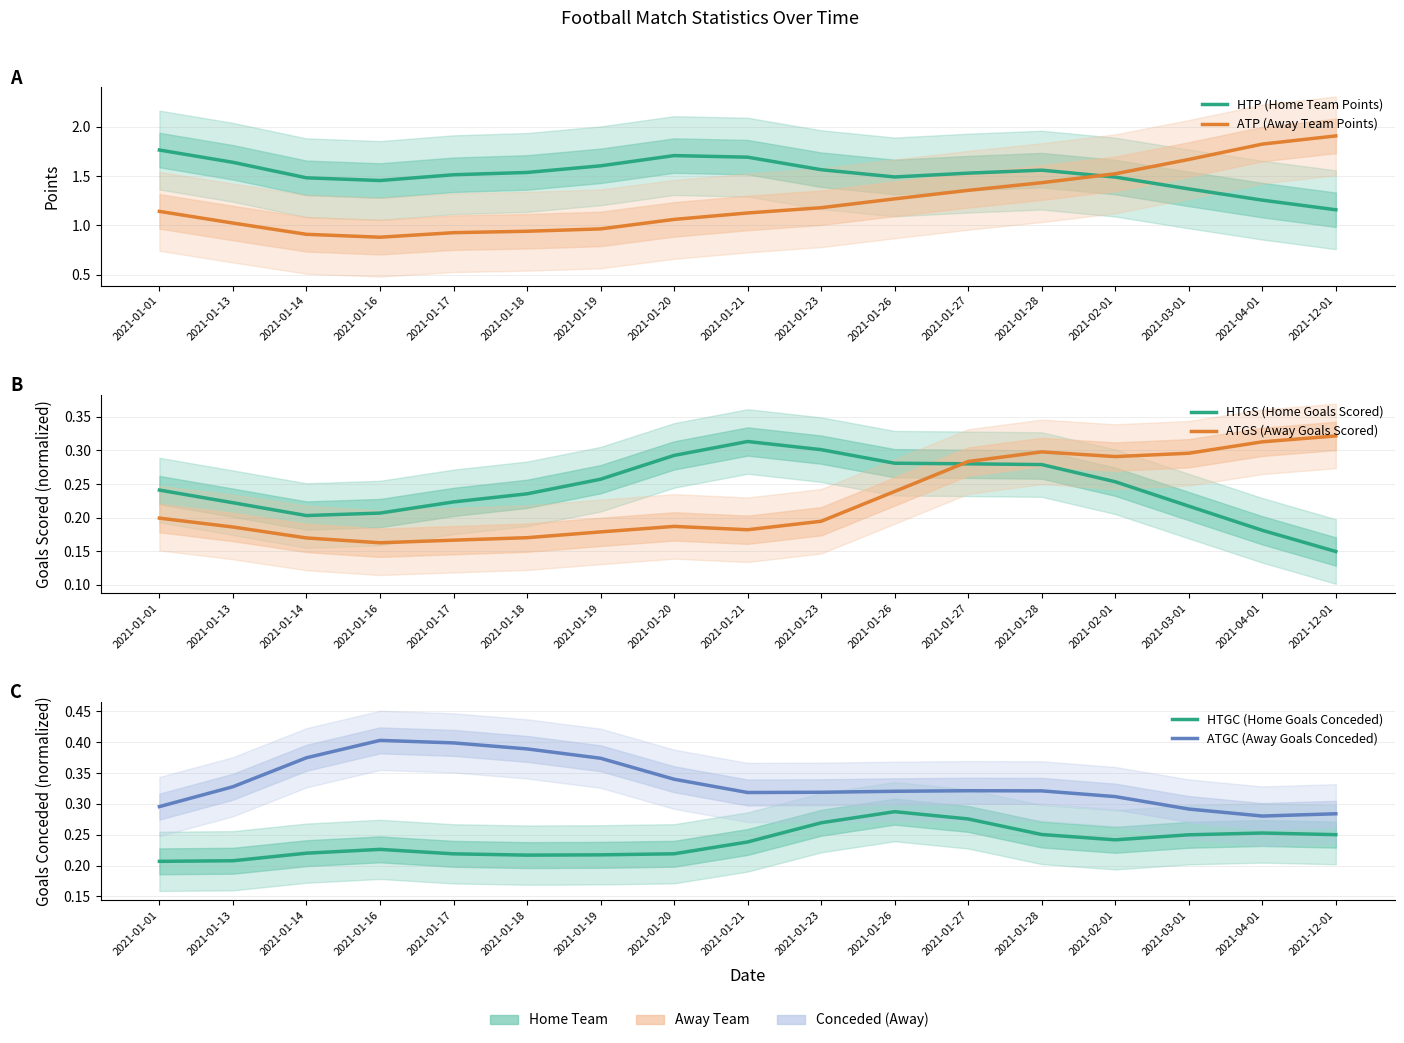

Is it true that ATP (Away Team Points) equals 0.4 at 2021-01-13?

False